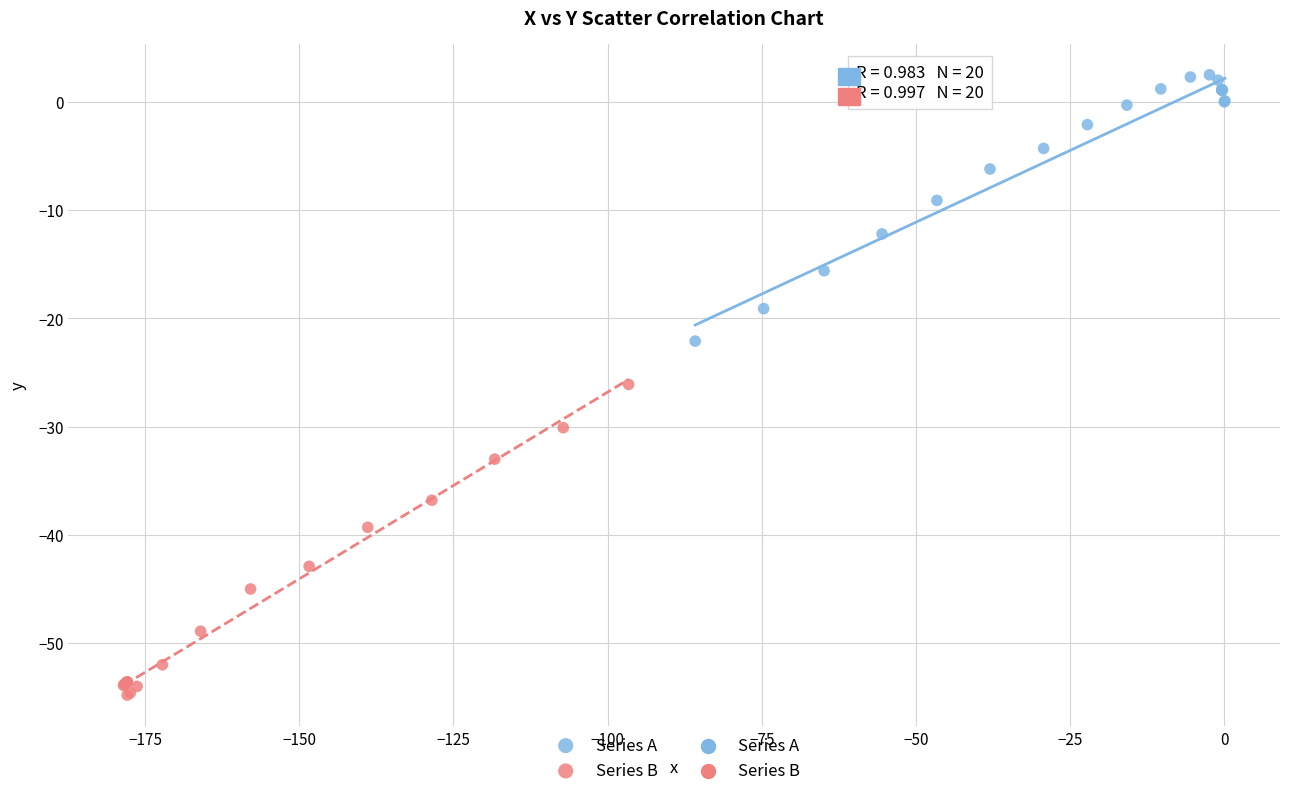

Which series has the largest Y range (max minus min)?

Series B